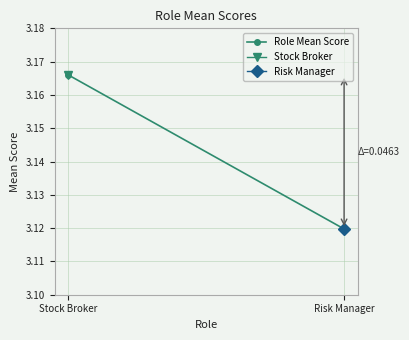

Rank the categories by value from highest to lowest.

Stock Broker, Risk Manager